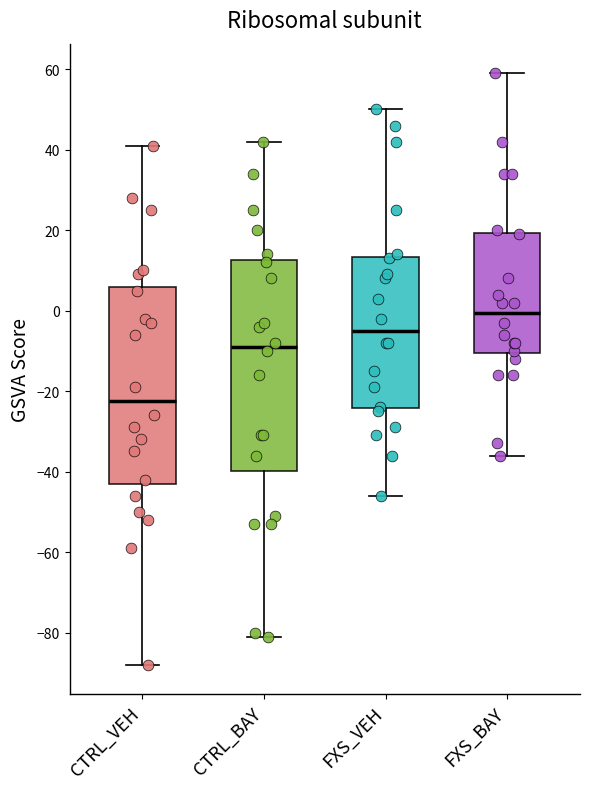

Reading left to right, transcribe this box plot: for each box, give where its median line is, the range the box spans, and where its two whiskers end, as read against the y-axis. The values are not printed on the chart, so give them approximately, as read against the axis.

CTRL_VEH: median -22, box -42 to 6, whiskers -88 to 42
CTRL_BAY: median -8, box -40 to 12, whiskers -80 to 42
FXS_VEH: median -4, box -24 to 14, whiskers -46 to 50
FXS_BAY: median 0, box -10 to 20, whiskers -36 to 60